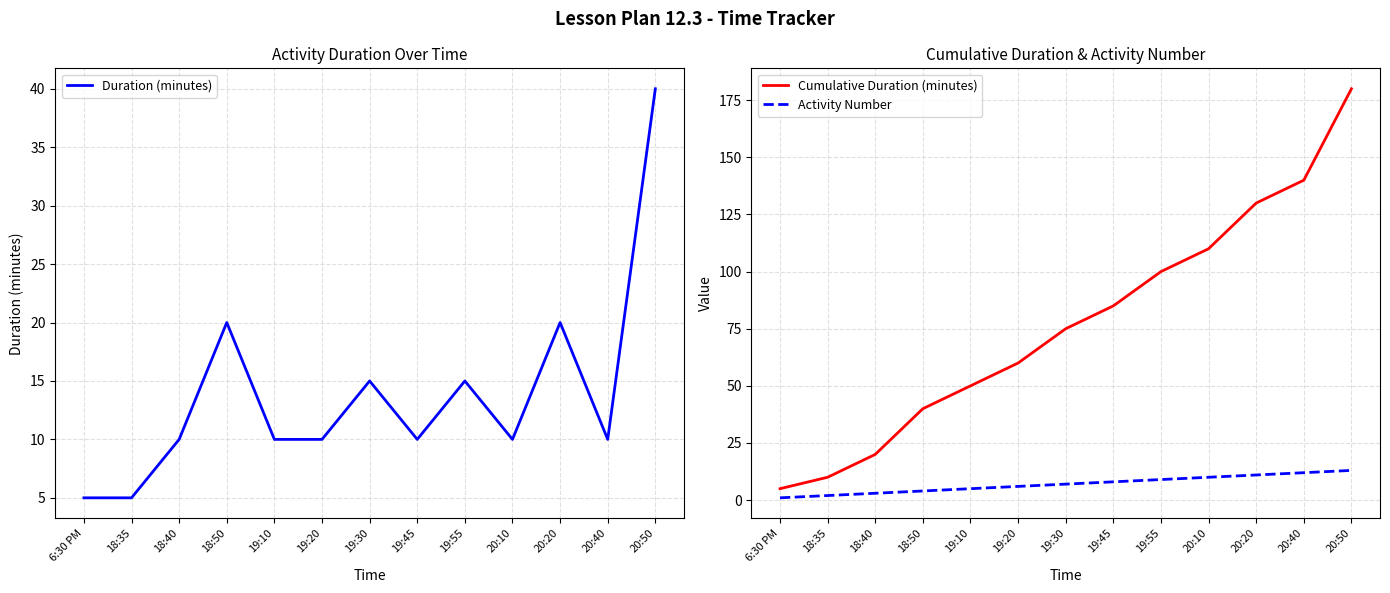

What is the sum of all Activity Number values?

91